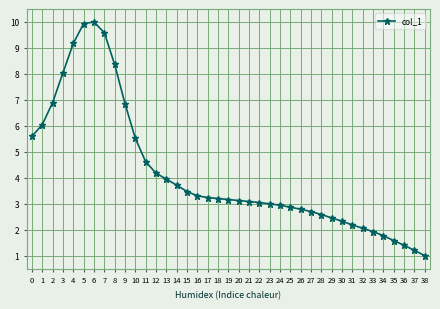

What is the approximate value at 28?

2.6